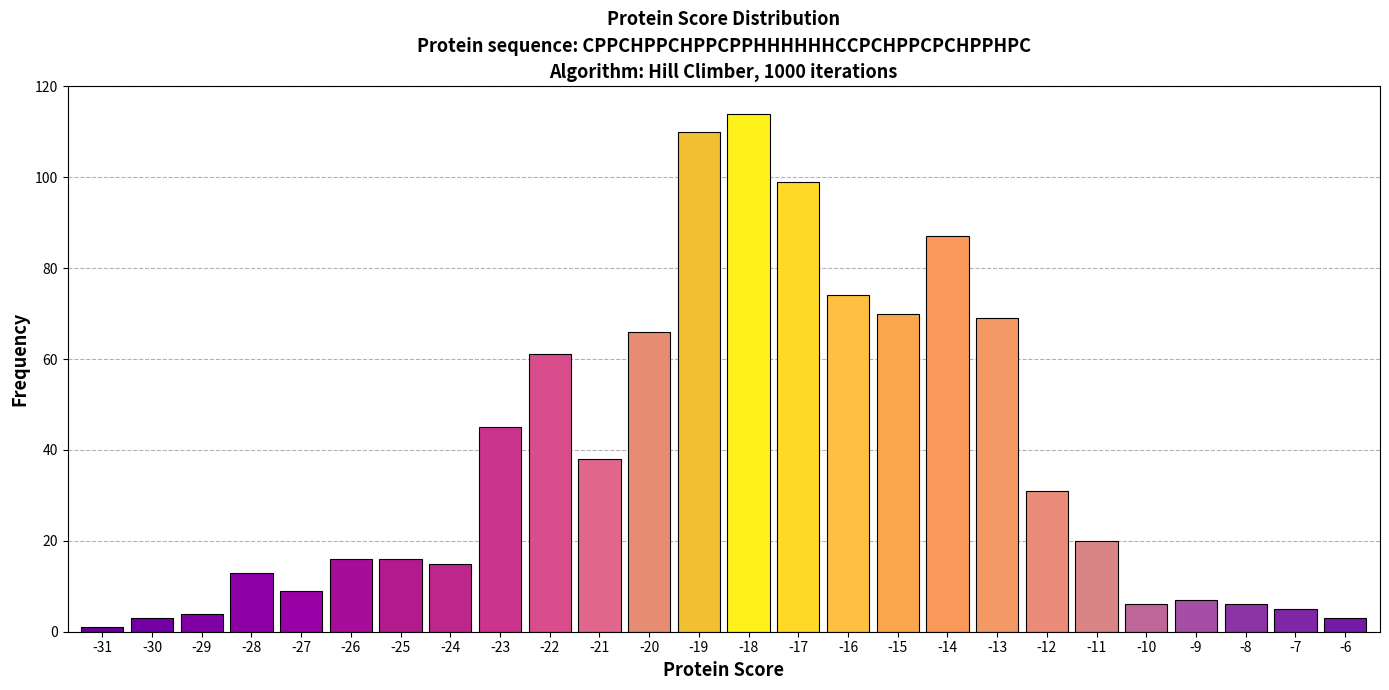

Reading left to right, list all the values displayed in this chart.

1	3	4	13	9	16	16	15	45	61	38	66	110	114	99	74	70	87	69	31	20	6	7	6	5	3